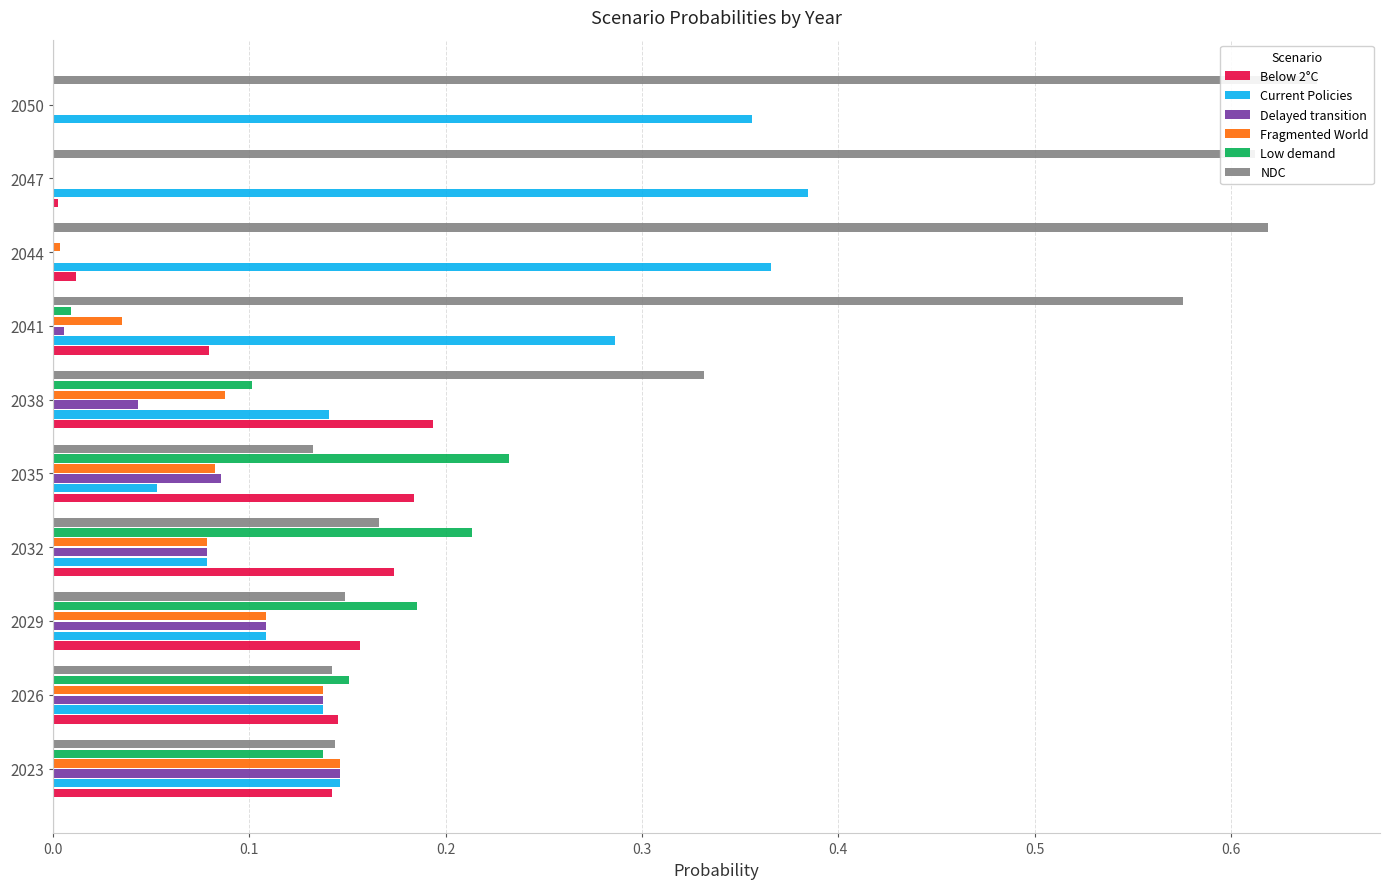

What is the maximum value shown in the chart?

0.6